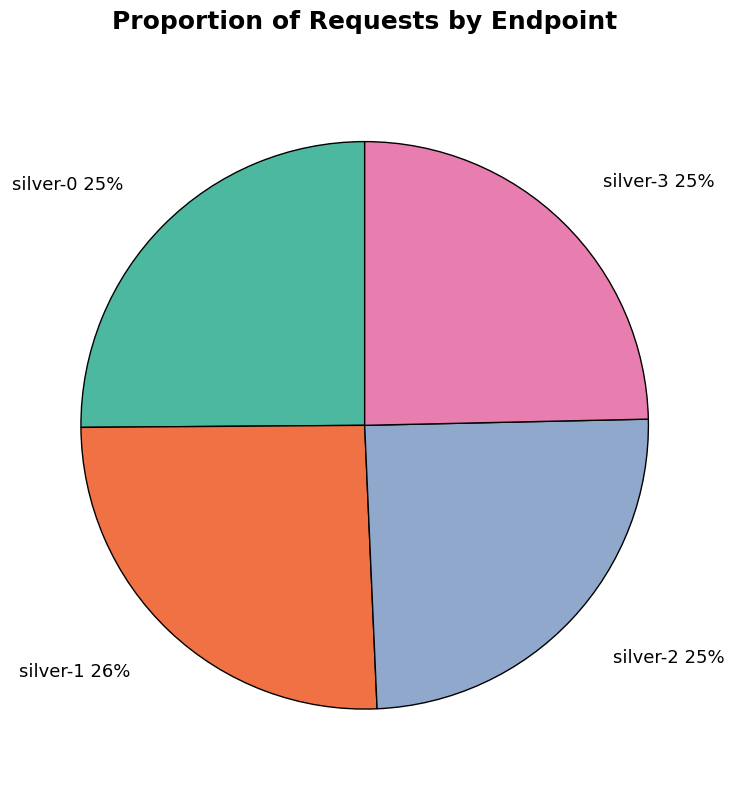

Does any single category account for the majority?

No